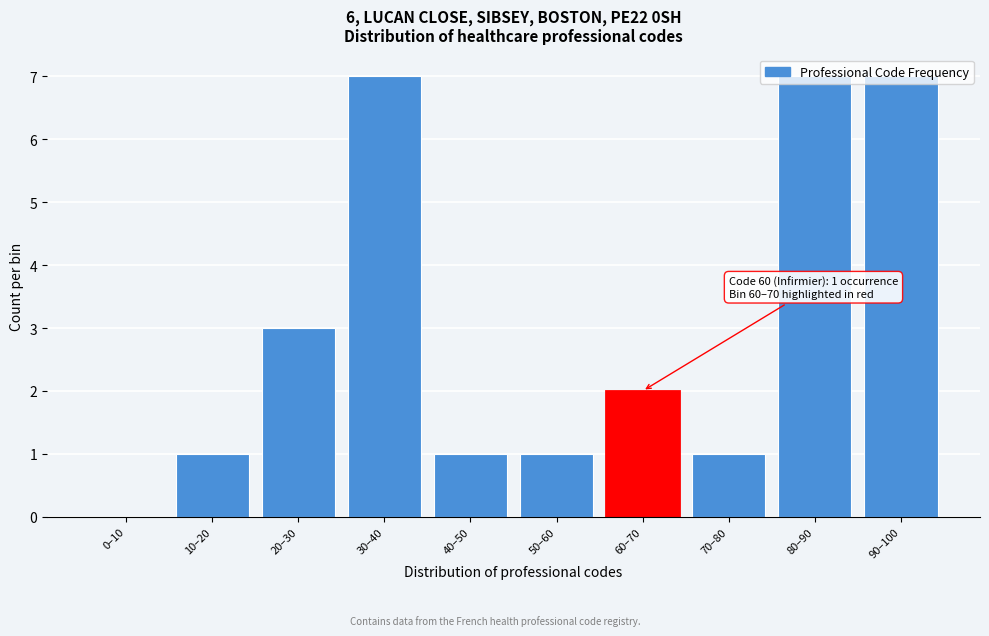

What is the change in value from 10–20 to 90–100?

+6